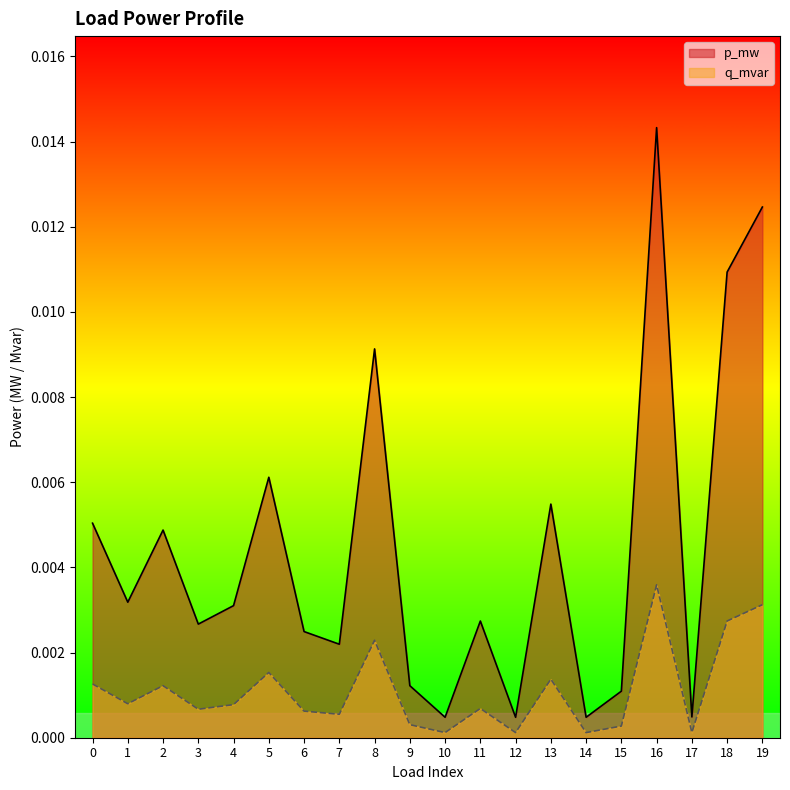

How many interior local valleys does the q_mvar series have?

7